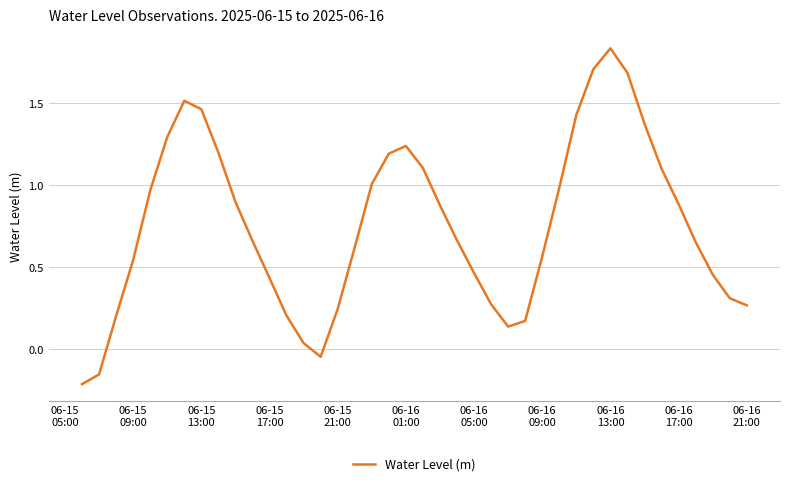

What is the difference between the maximum and minimum values?

2.0